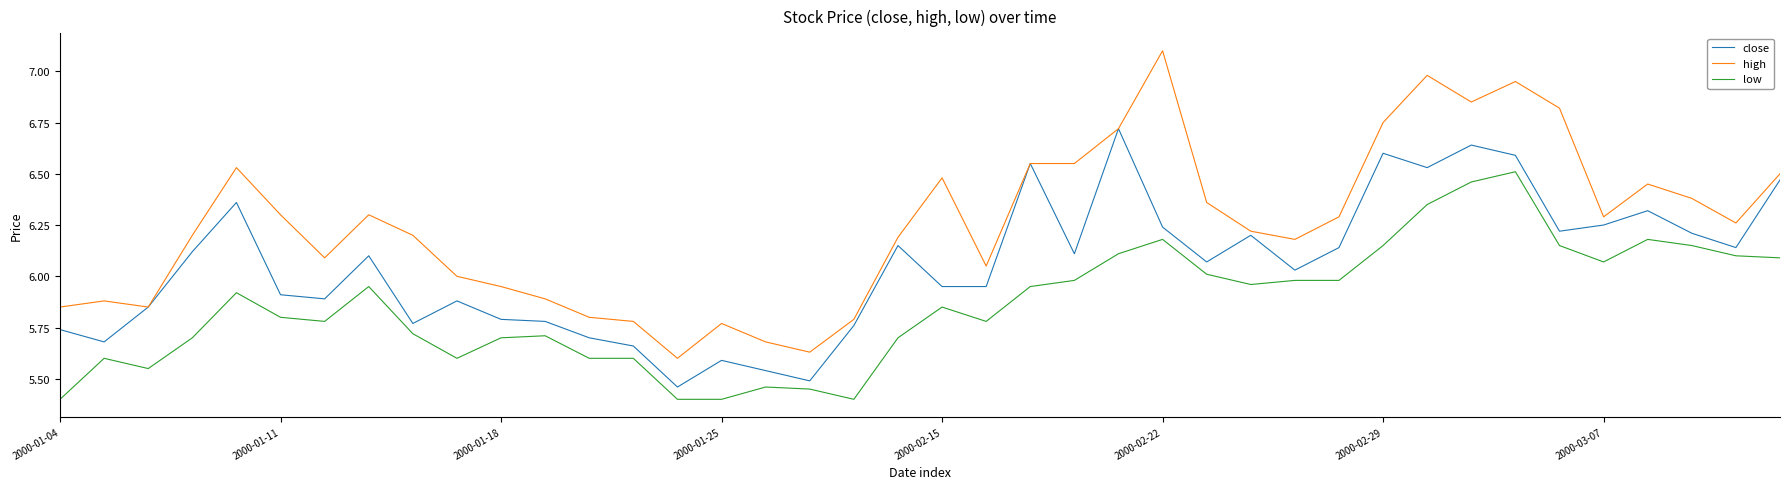

List the series in order of their overall mean, lowest first.

low, close, high